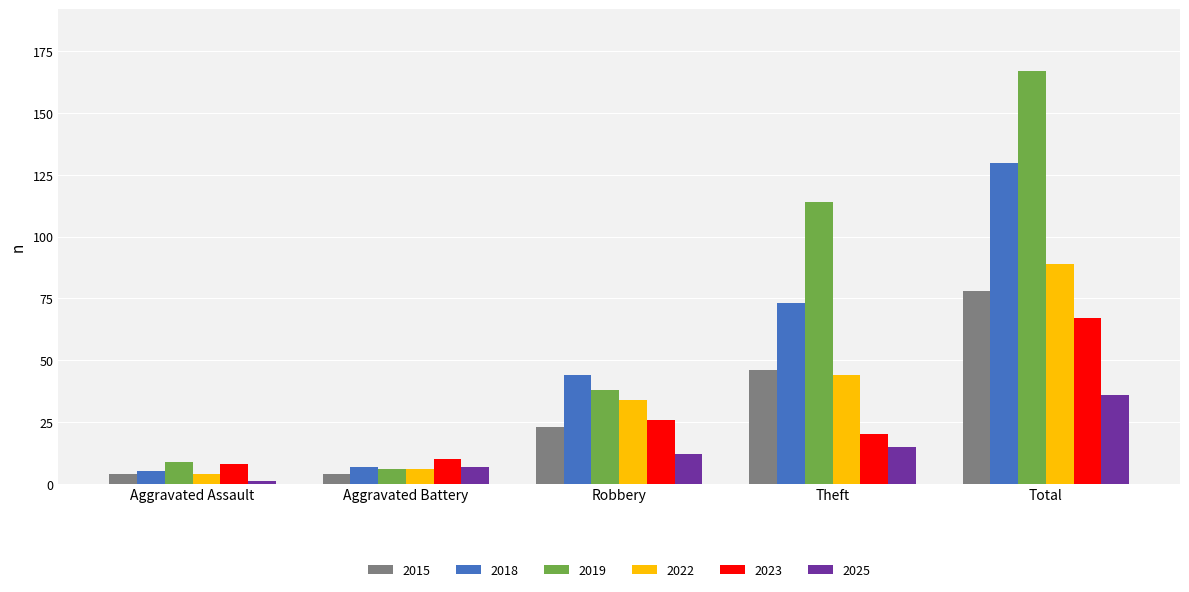

Reading right to left, extract all data points from this chart.

2015: Total=78	Theft=46	Robbery=23	Aggravated Battery=4	Aggravated Assault=4
2018: Total=130	Theft=73	Robbery=44	Aggravated Battery=7	Aggravated Assault=5
2019: Total=167	Theft=114	Robbery=38	Aggravated Battery=6	Aggravated Assault=9
2022: Total=89	Theft=44	Robbery=34	Aggravated Battery=6	Aggravated Assault=4
2023: Total=67	Theft=20	Robbery=26	Aggravated Battery=10	Aggravated Assault=8
2025: Total=36	Theft=15	Robbery=12	Aggravated Battery=7	Aggravated Assault=1